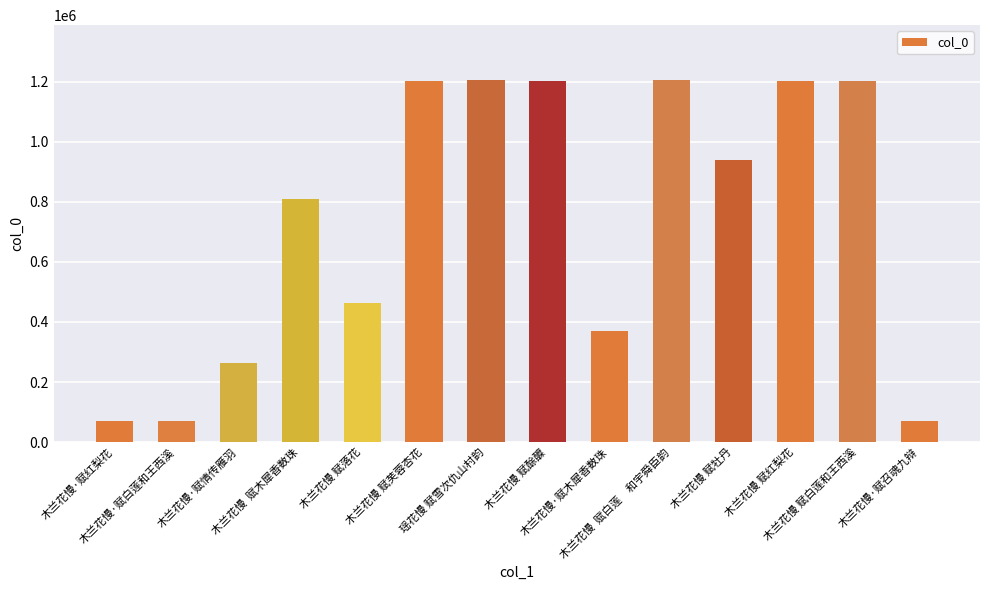

What is the minimum value shown in the chart?

70365